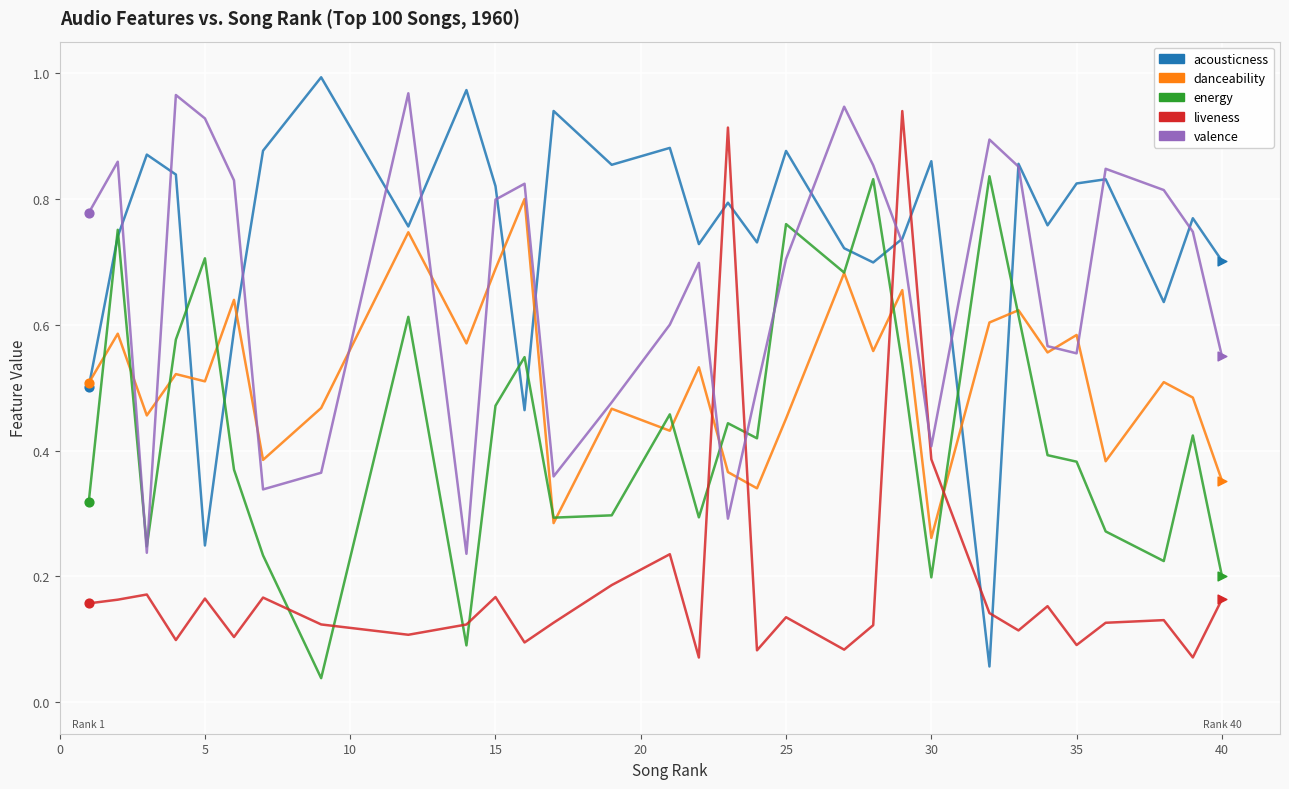

At how many categories does at least one series exceed 0?

31